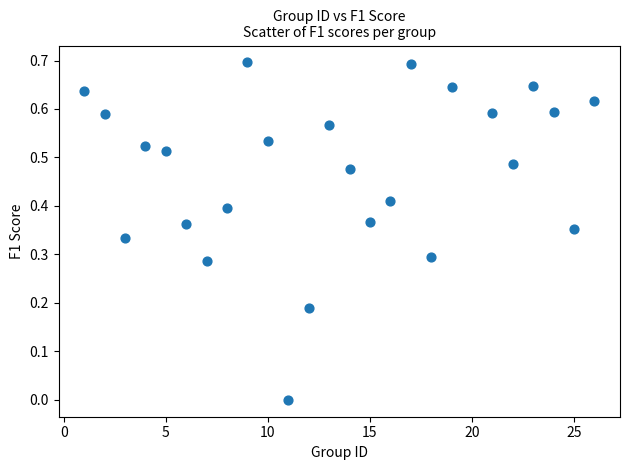

What is the range of X values (max minus min)?

25.0